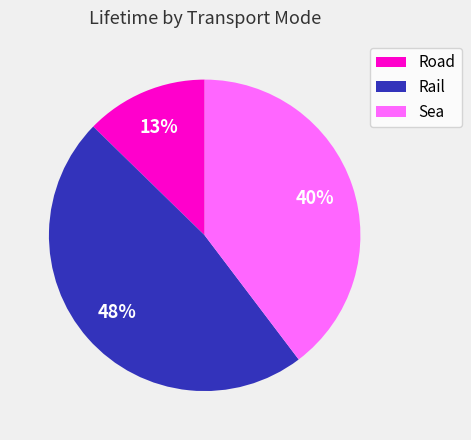

Rank the categories by value from lowest to highest.

Road, Sea, Rail